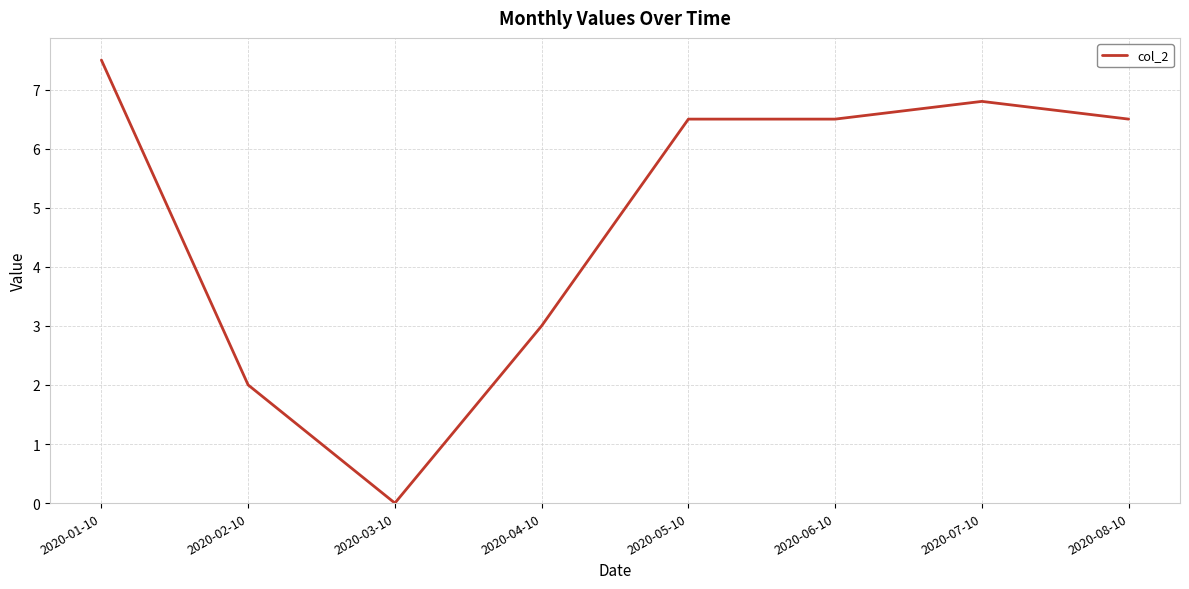

What is the maximum value shown in the chart?

7.5